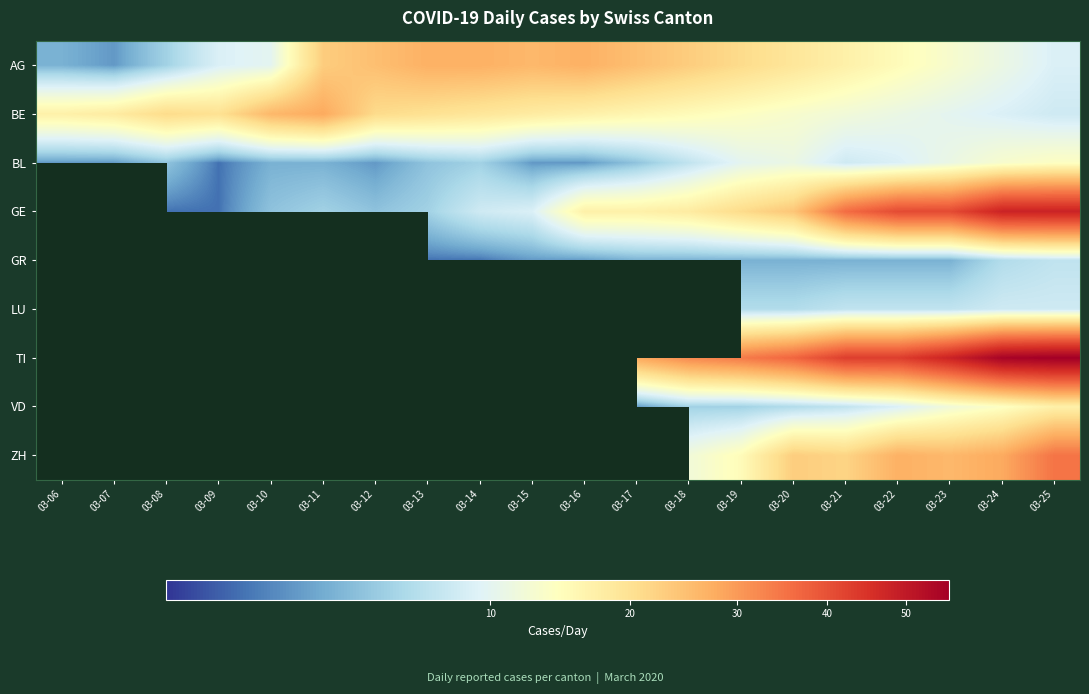

At which category does the chart reach its peak across all series?

03-25